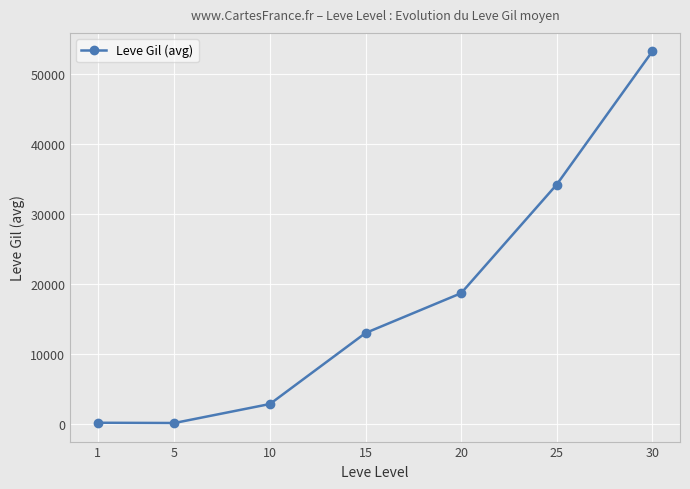

What is the average value?

17503.8